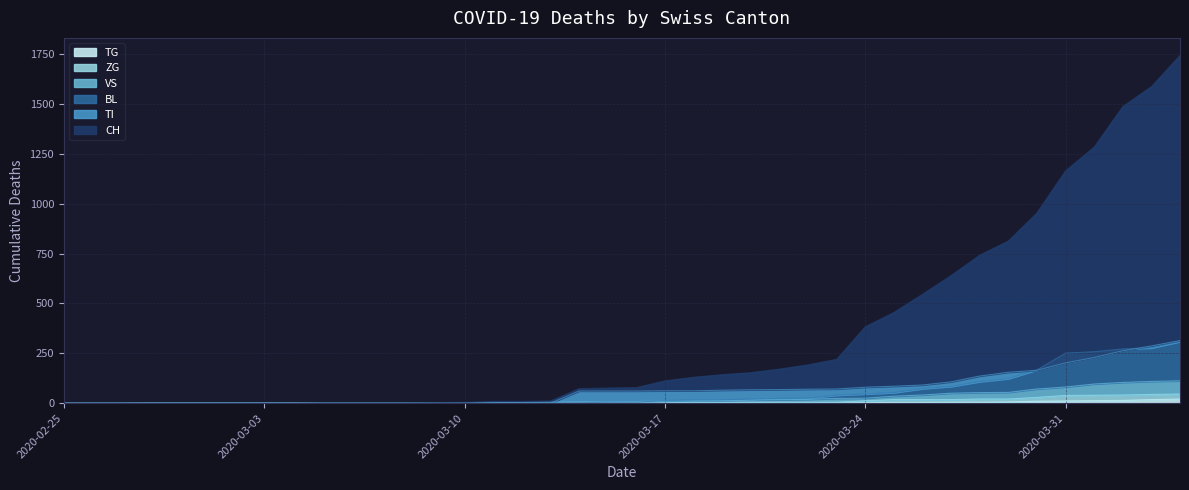

The value of VS at 2020-03-04 is 1. True or false?

False